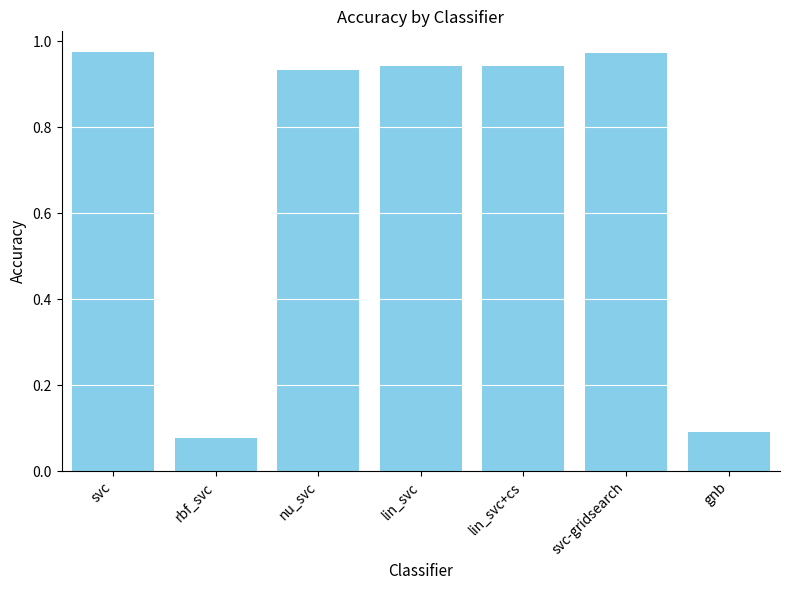

What is the average value?

0.7